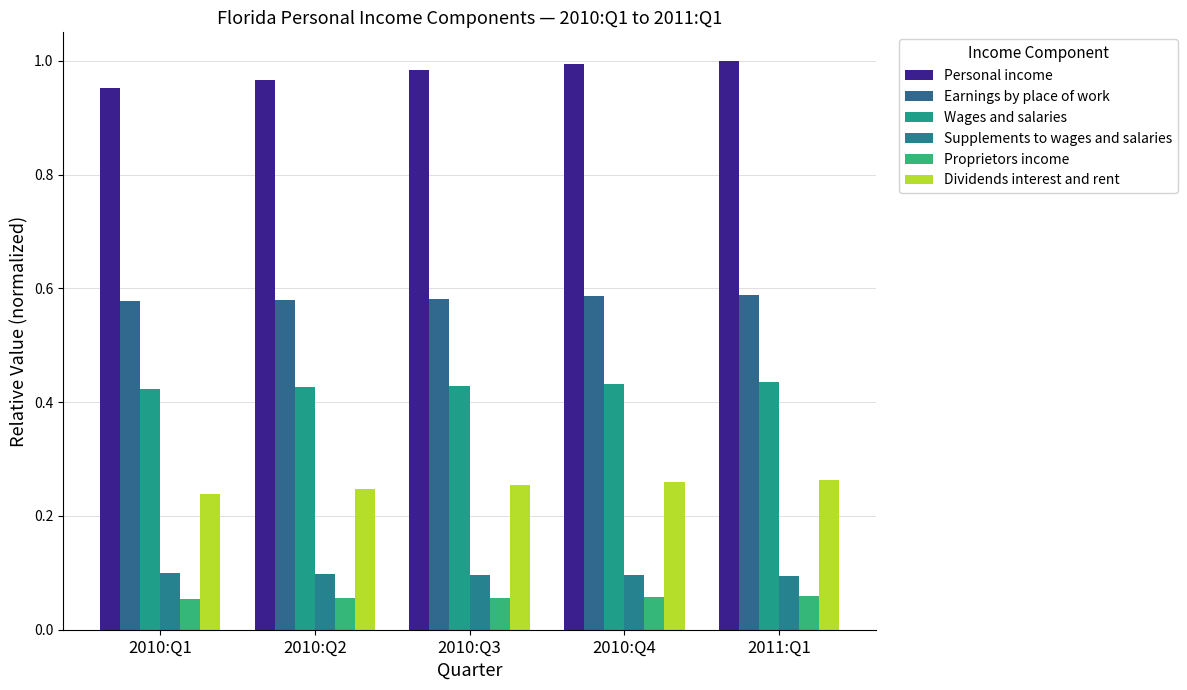

At how many categories does at least one series exceed 0?

5